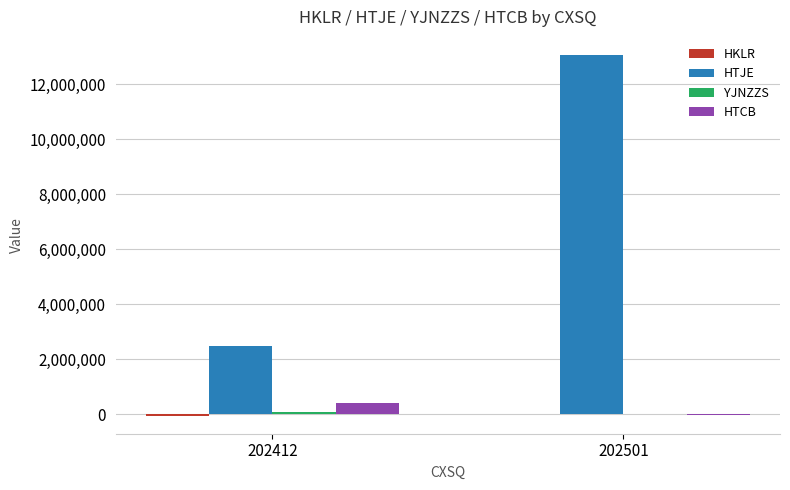

Count the HTCB values in the range -23082 to 419219.

2